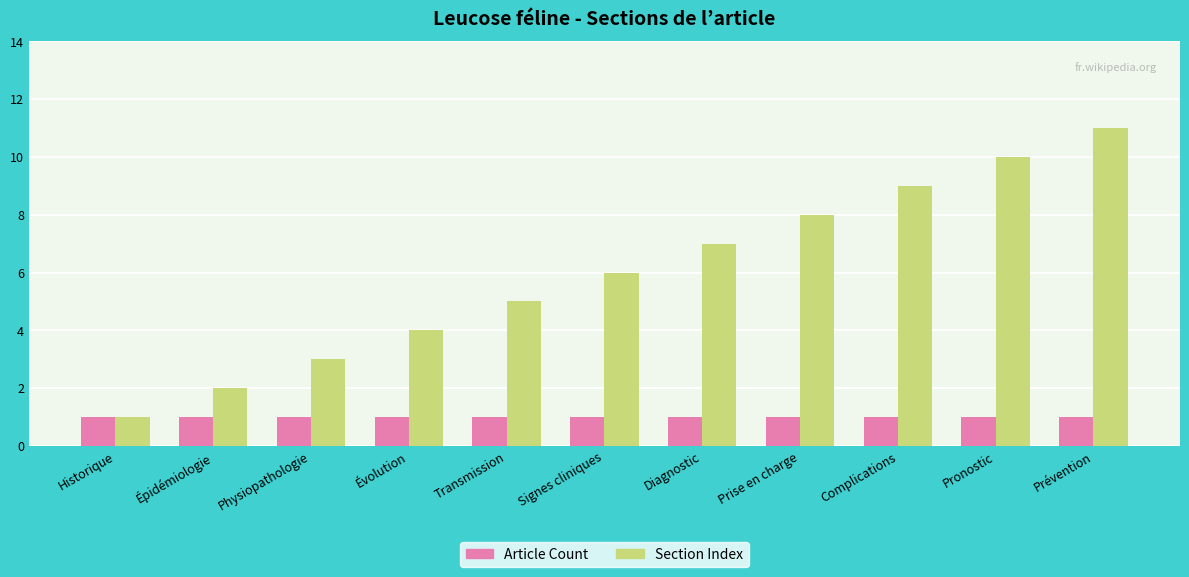

True or false: Section Index has a value of 9 at Complications.

True